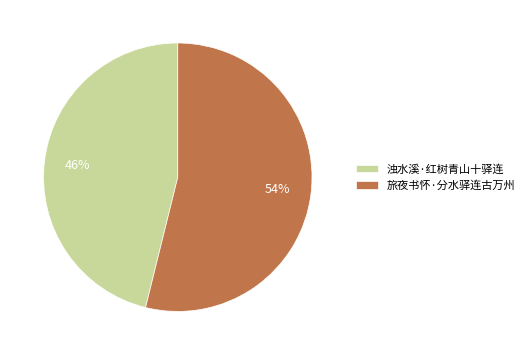

How many slices are in this pie chart?

2